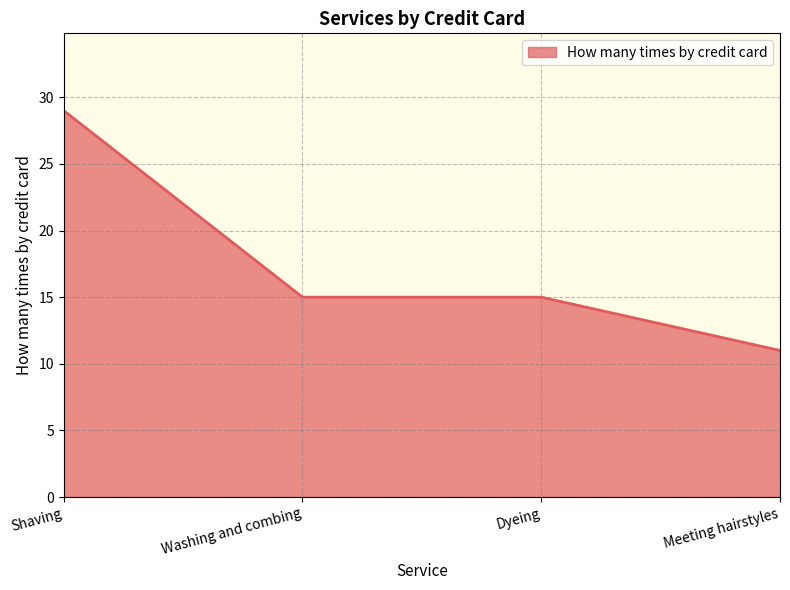

What value does the data have at Shaving, to the nearest 10?

30